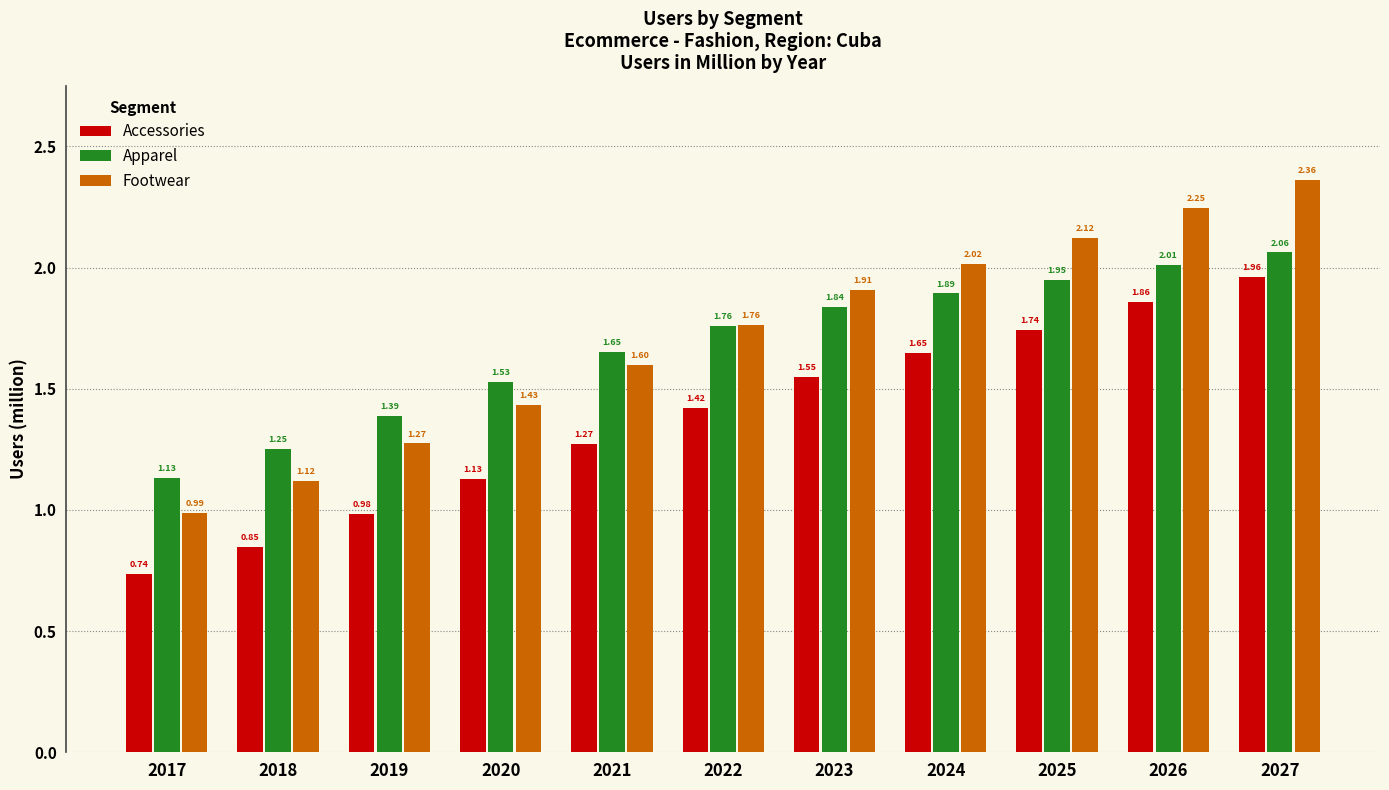

The Accessories series shows 1.5 at 2018. True or false?

False